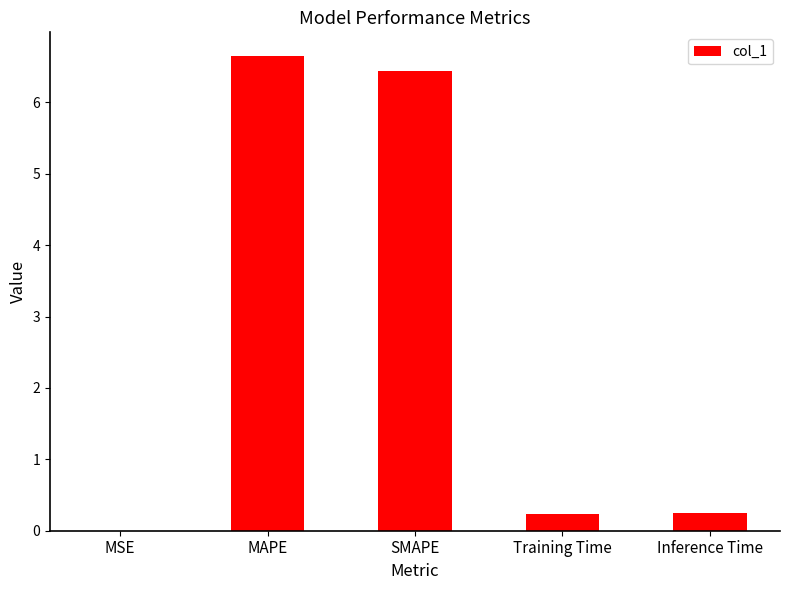

What is the sum of the values at Inference Time and MAPE?

6.9